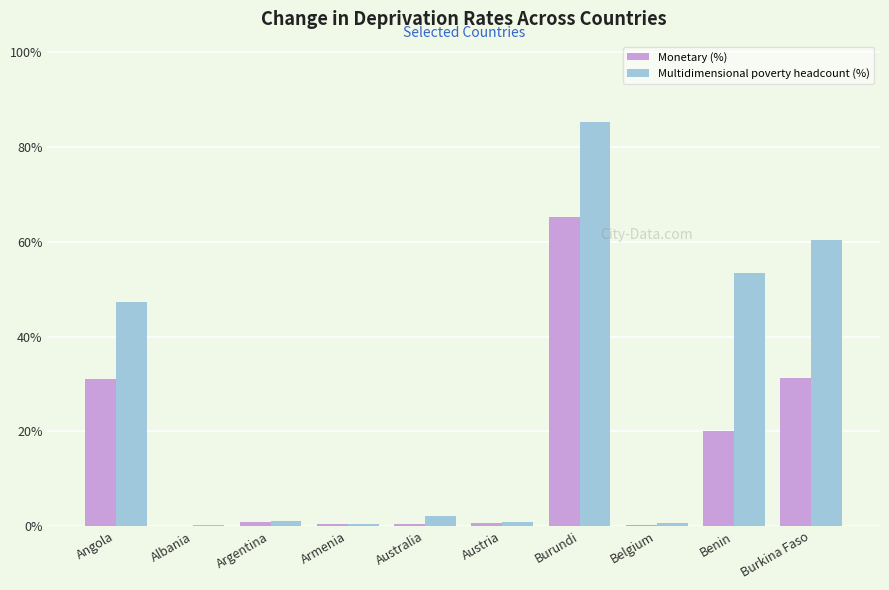

How many values in the Multidimensional poverty headcount (%) series exceed 2?

5